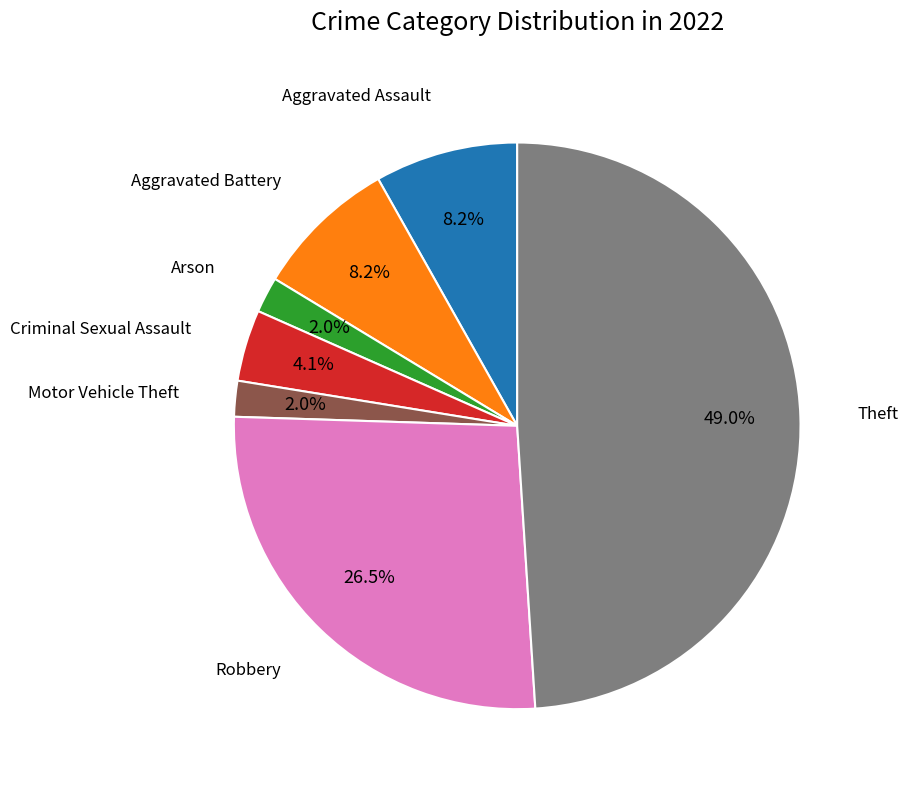

Is there any slice that represents more than half of the pie?

No